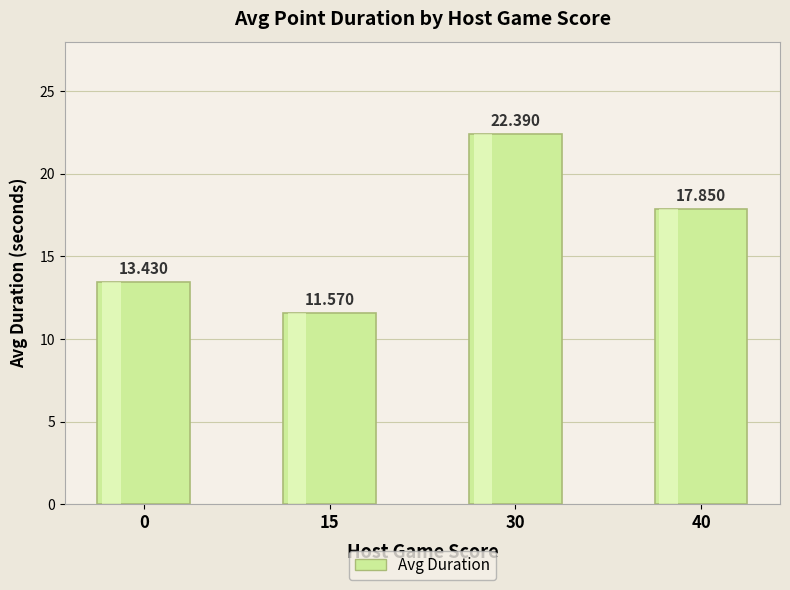

What is the sum of all values?

65.2